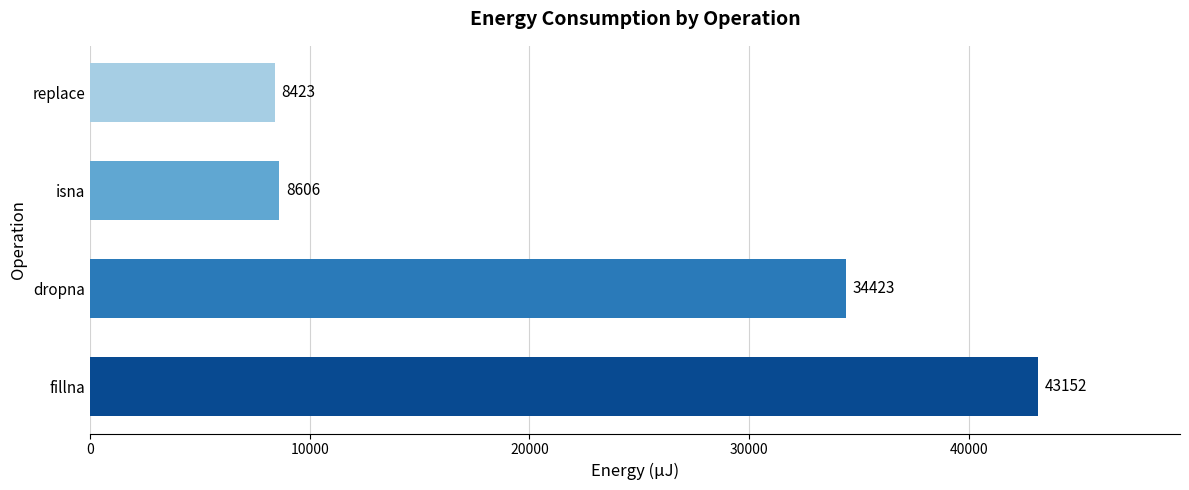

How many categories are shown in the chart?

4